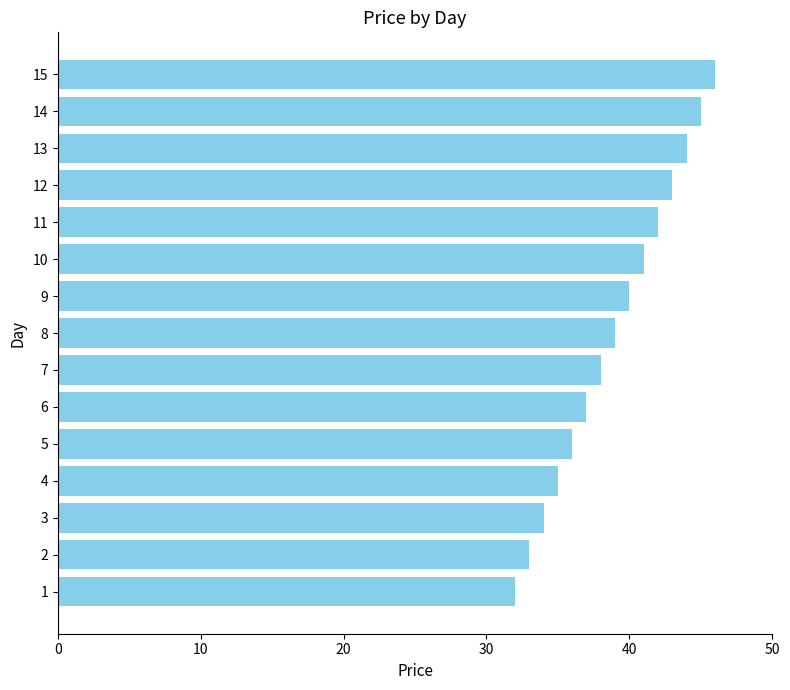

Reading bottom to top, what are all the values shown in this chart?

32	33	34	35	36	37	38	39	40	41	42	43	44	45	46